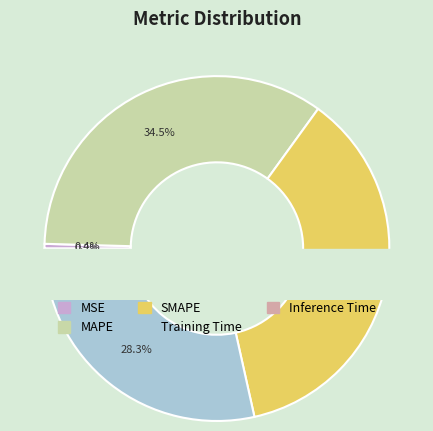

How many segments does this pie chart have?

5